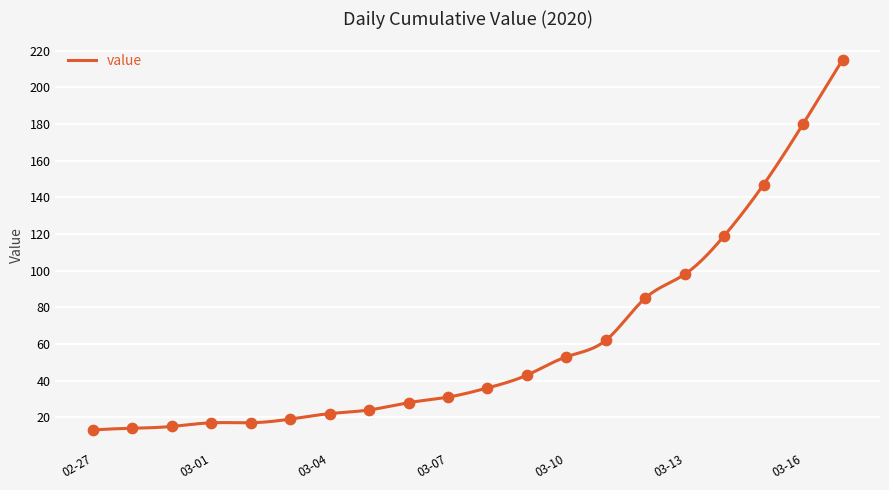

Approximately how many times larger is the value at 2020-03-08 compared to 2020-03-17?

0.2